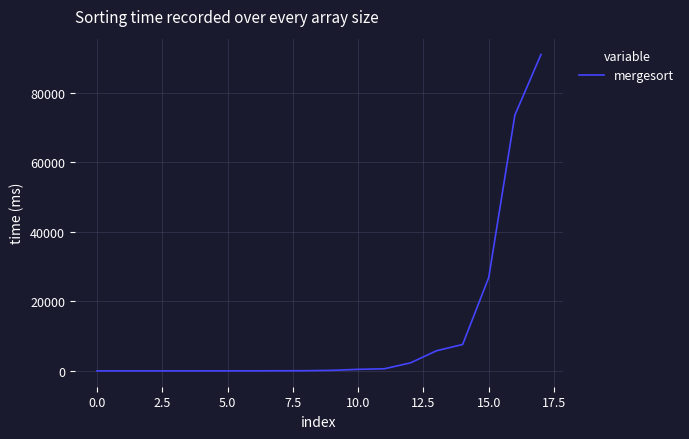

What is the greatest value displayed?

91000.0